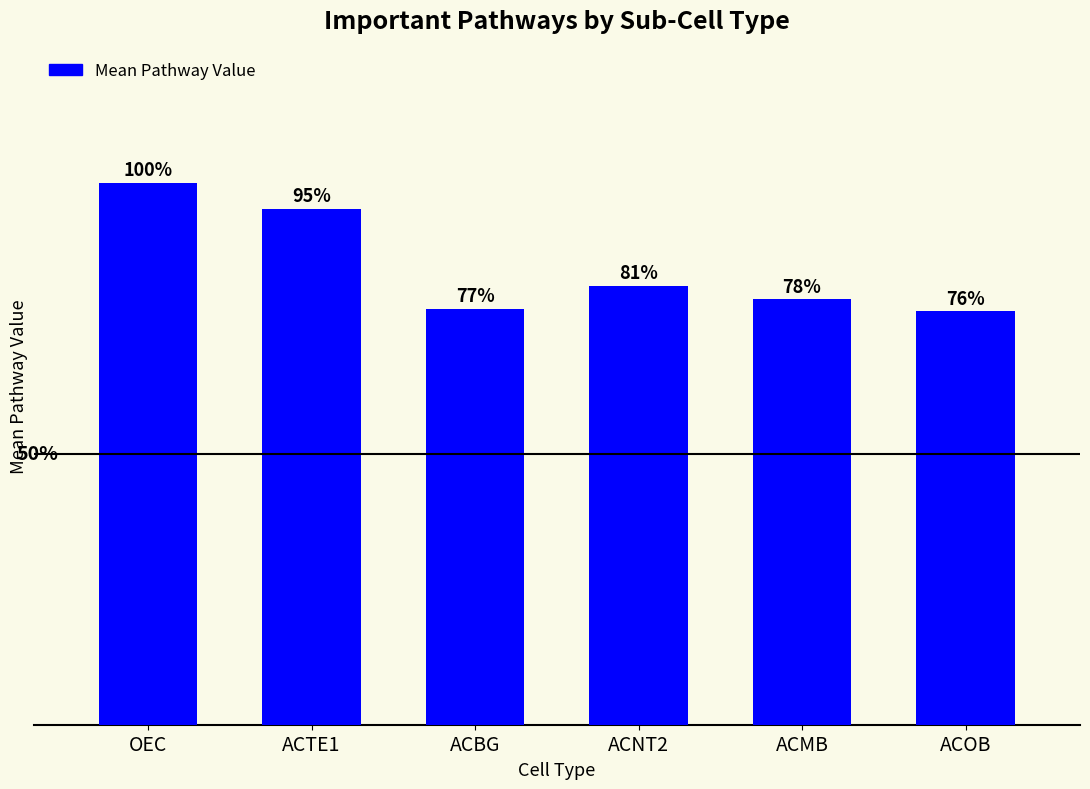

What is the minimum value shown in the chart?

0.6